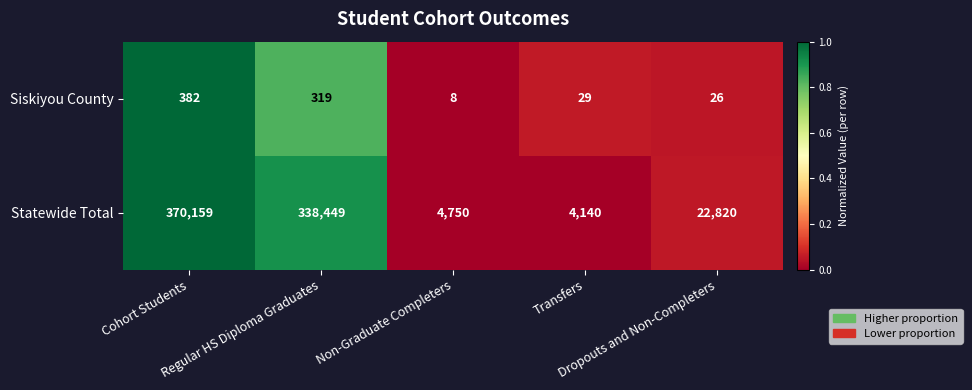

What is the difference between the second highest and second lowest values in the Statewide Total series?

333699